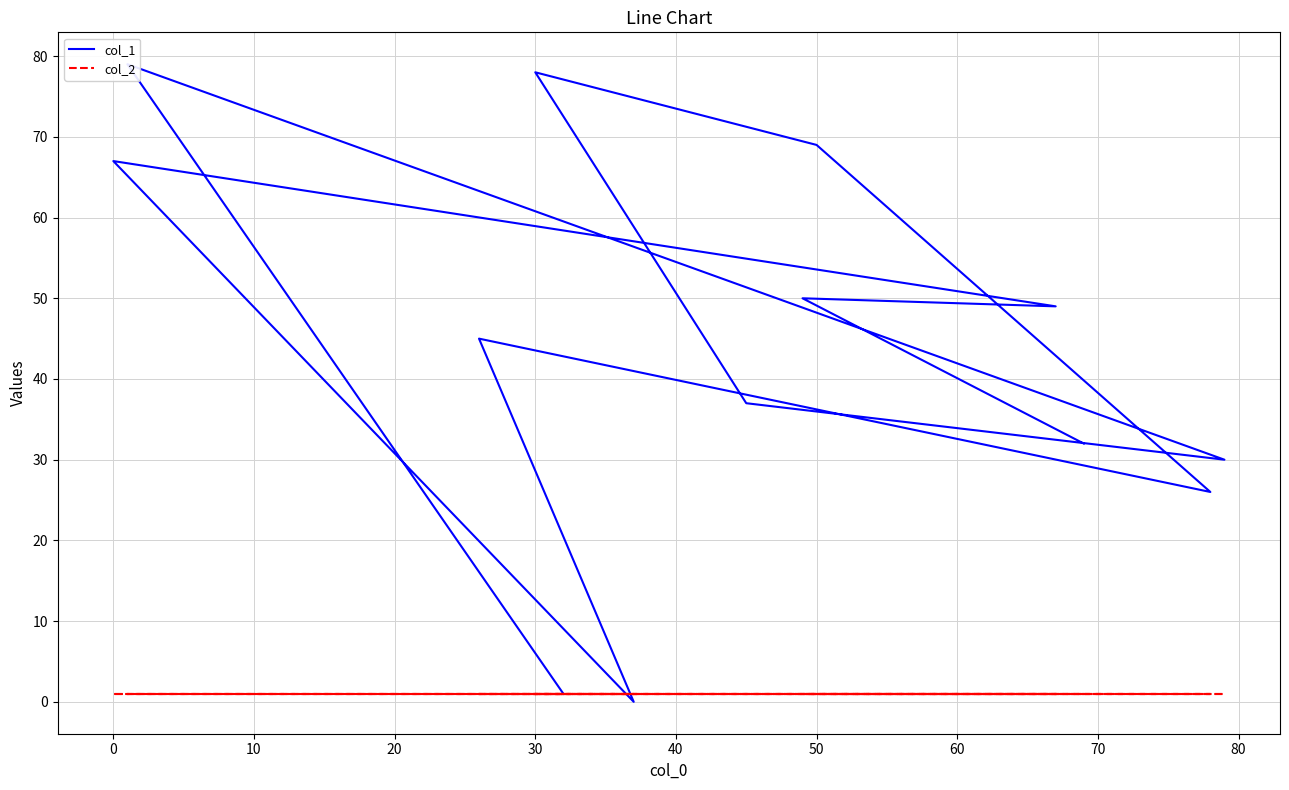

What is the difference between the col_1 values at 90 and 11?

1